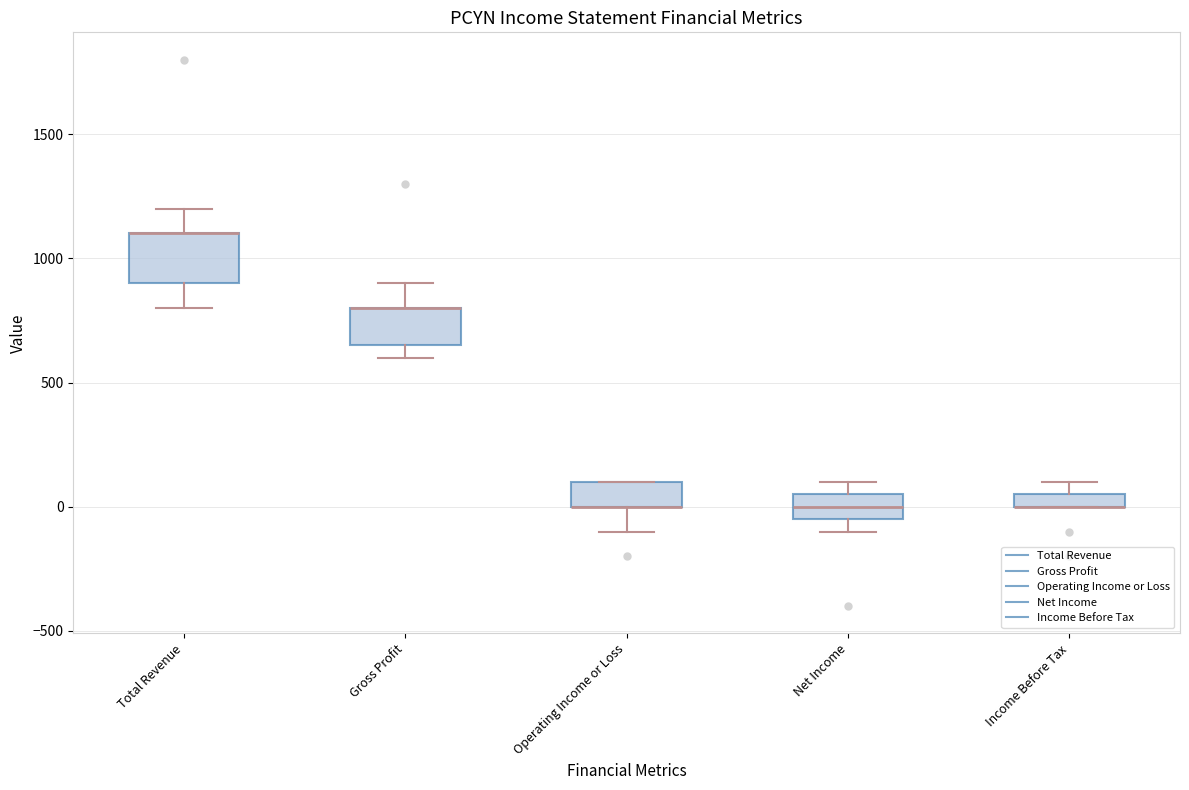

Comparing the boxes themselves (not the whiskers), which one is the tallest?

Total Revenue